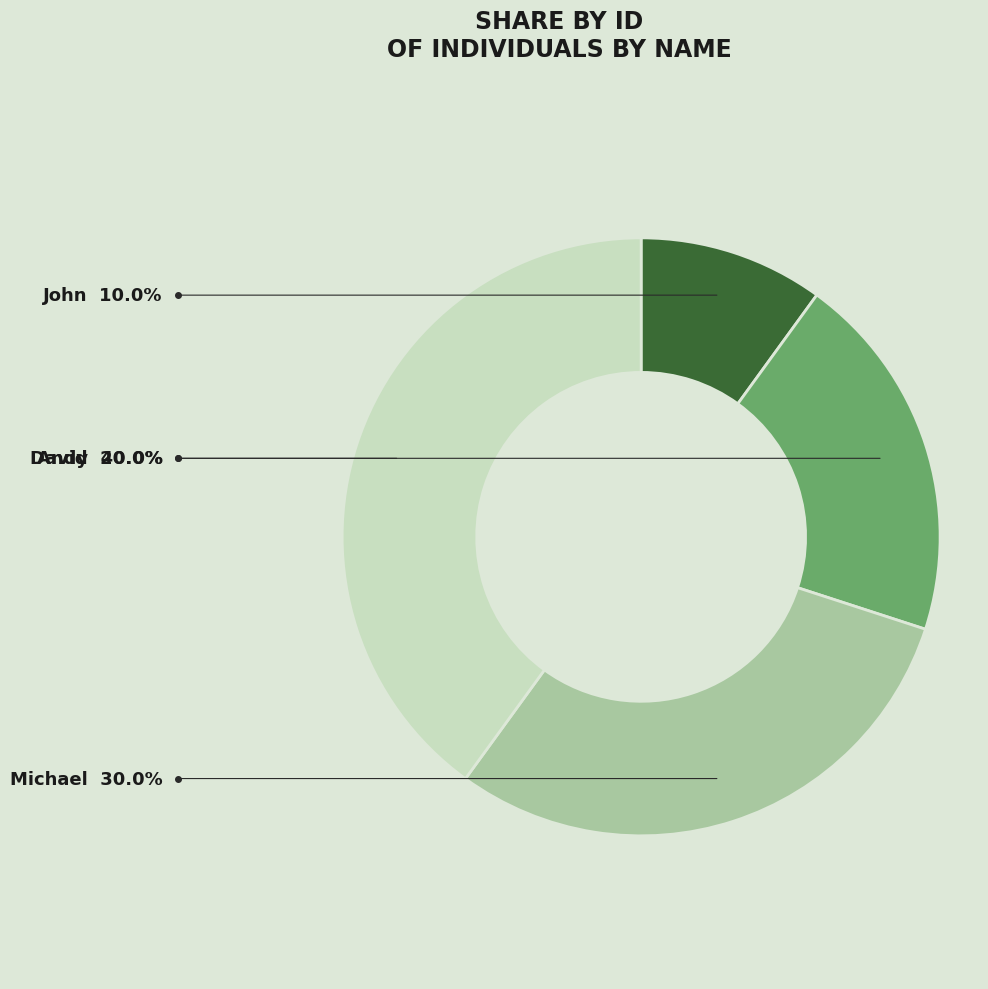

What is the largest slice in the pie chart?

Andy